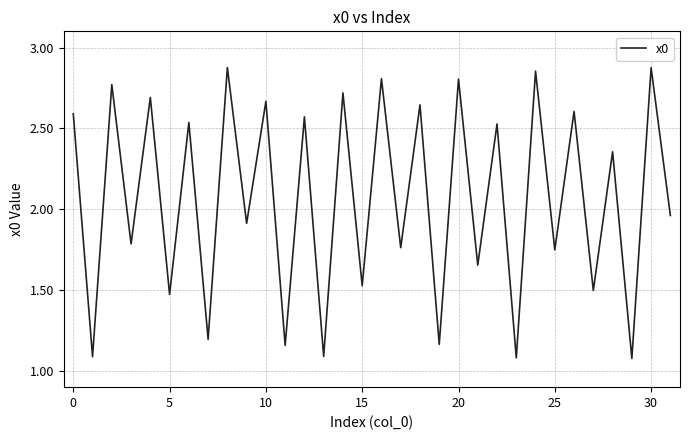

True or false: the data shows 2.8 at 20.

True